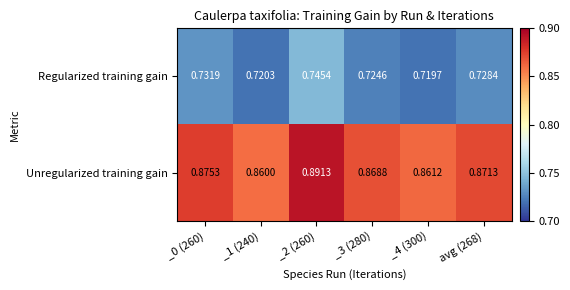

What is the total value across all series at avg (268)?

1.6